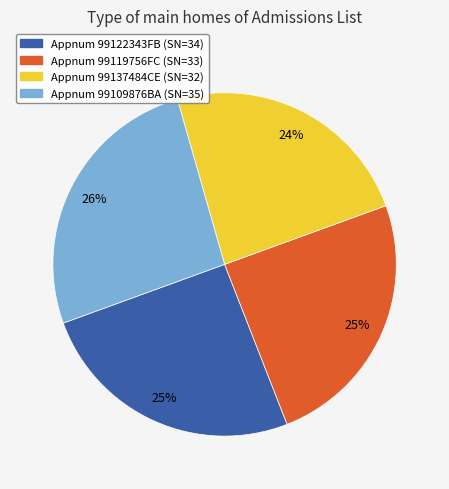

To the nearest percent, what is the average slice percentage?

25%